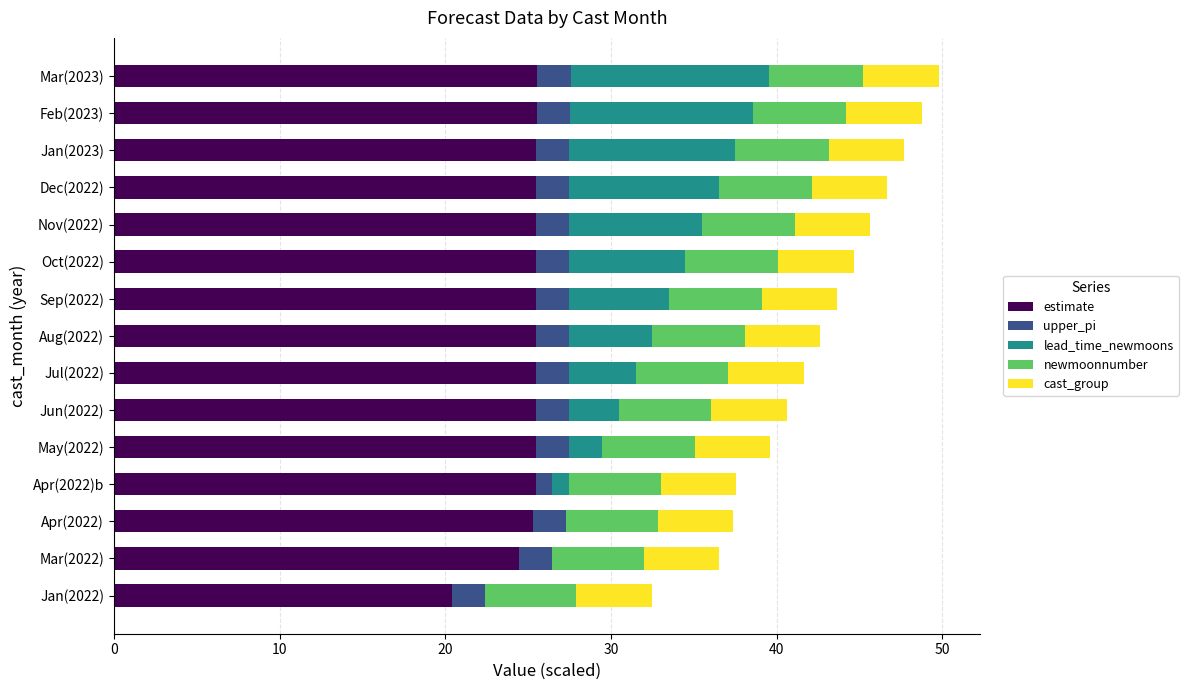

What is the maximum value for estimate?

25.6